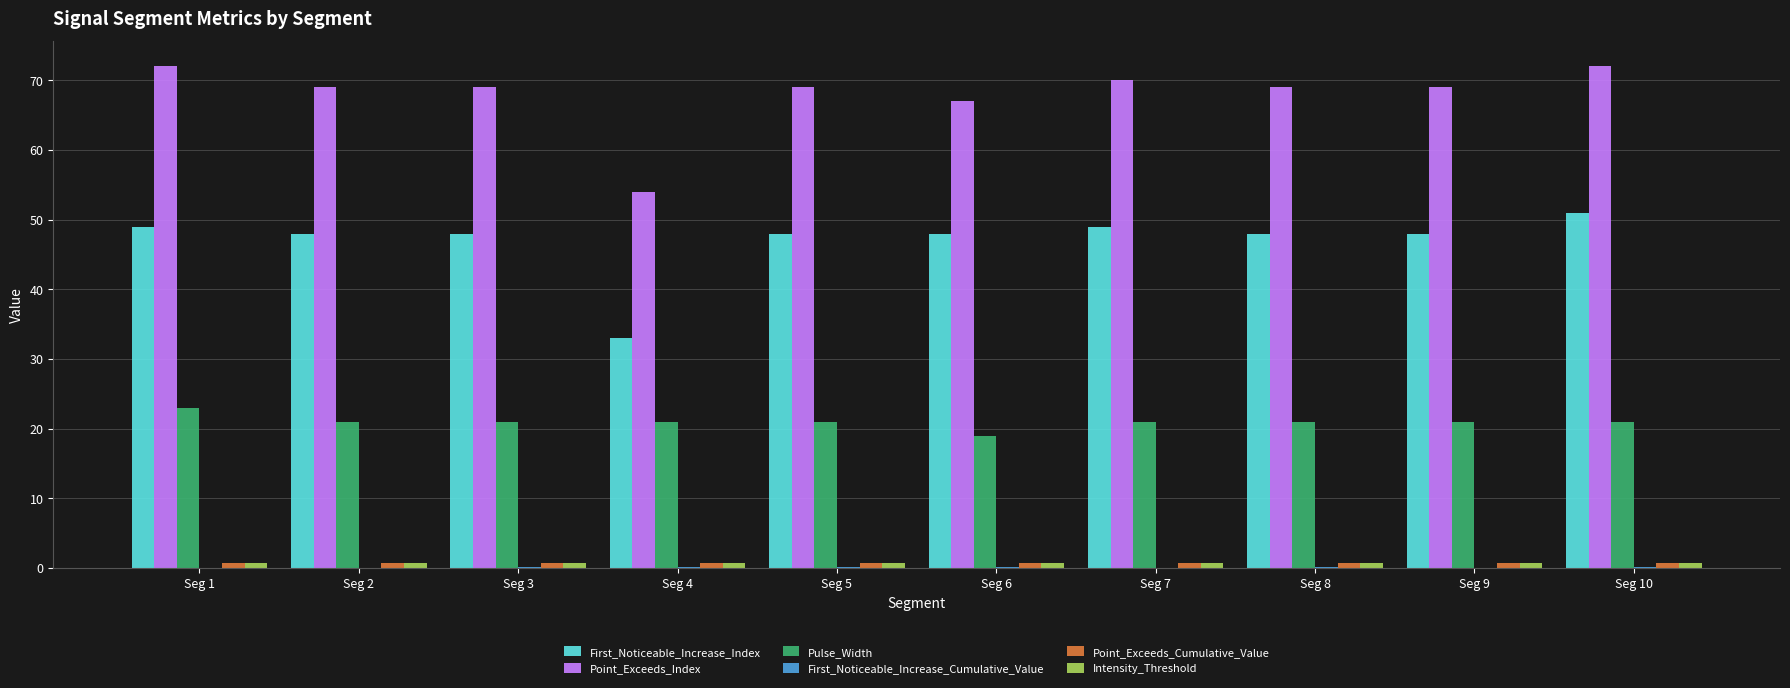

Which series has the largest total across all categories?

Point_Exceeds_Index